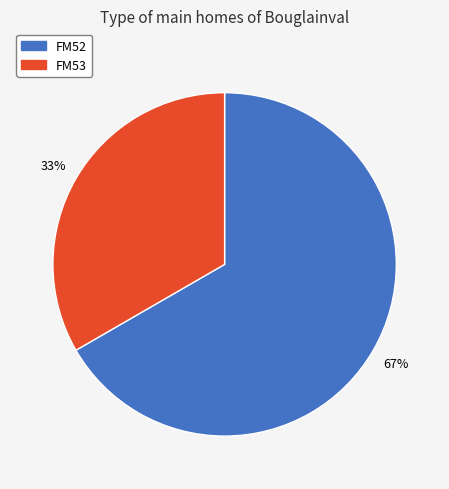

How many segments does this pie chart have?

2